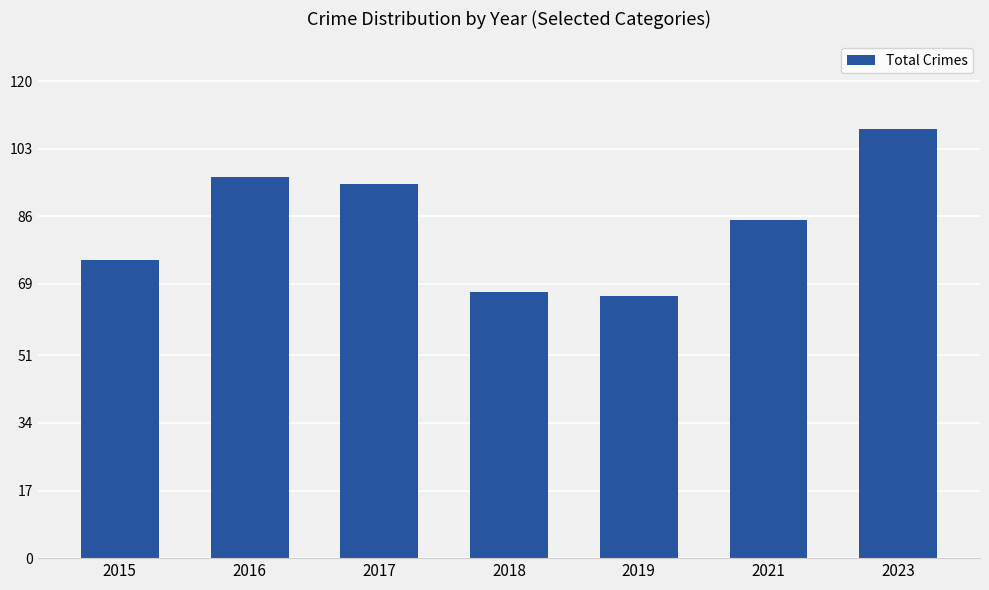

Reading left to right, extract all data points from this chart.

75	96	94	67	66	85	108